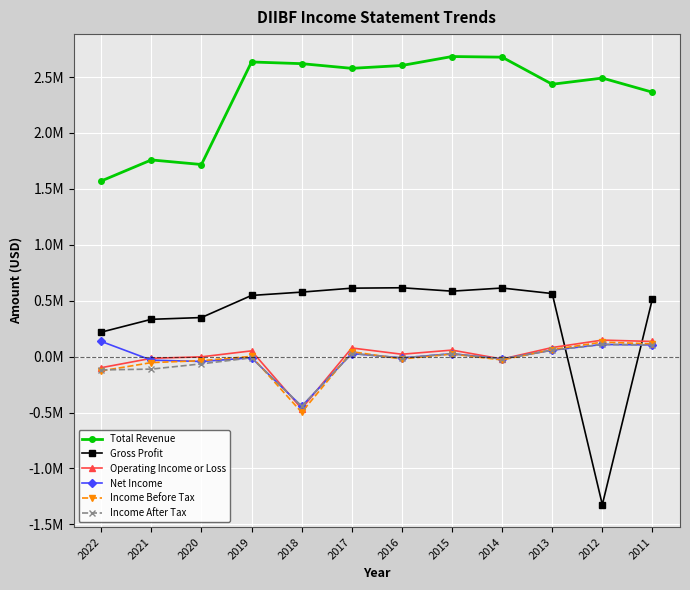

What are all the series names shown in the legend?

Total Revenue, Gross Profit, Operating Income or Loss, Net Income, Income Before Tax, Income After Tax